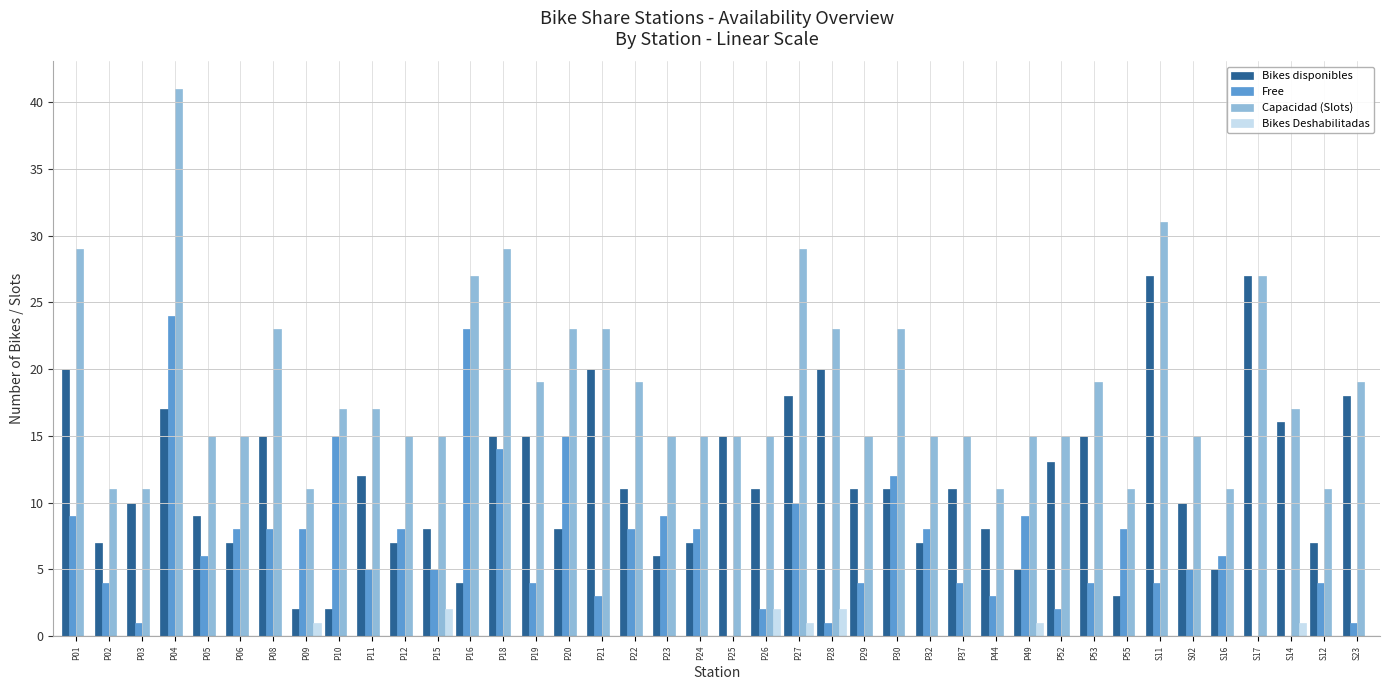

Are the bars grouped side by side (vs. stacked)?

Yes